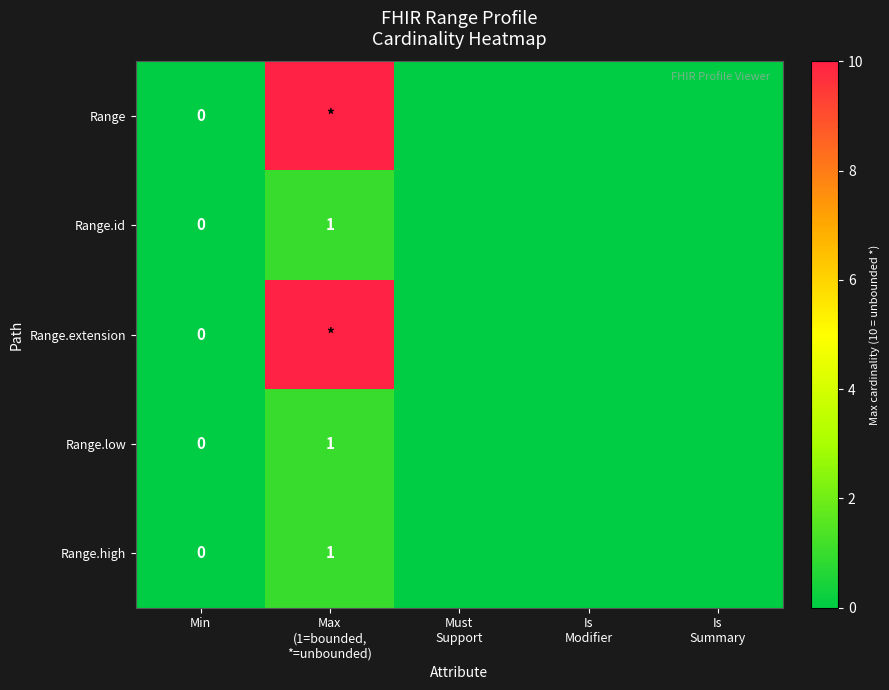

How many values in the Range series exceed 0?

1